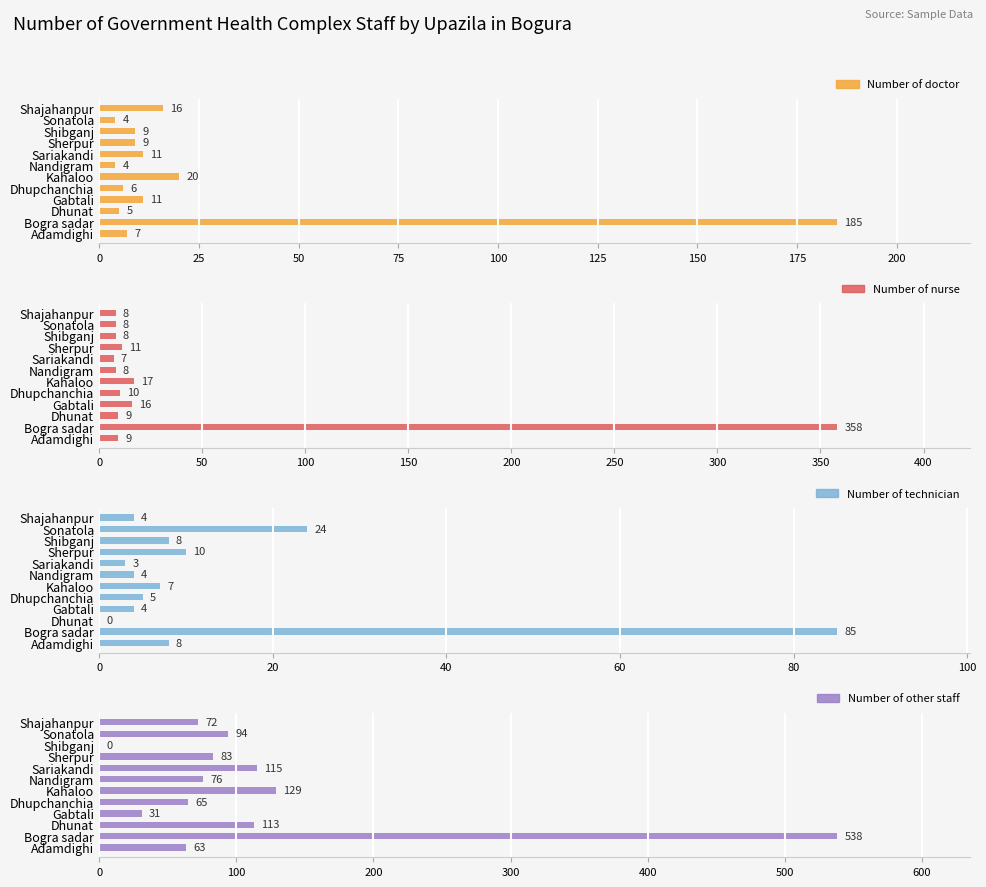

What position from the left is Dhunat?

3